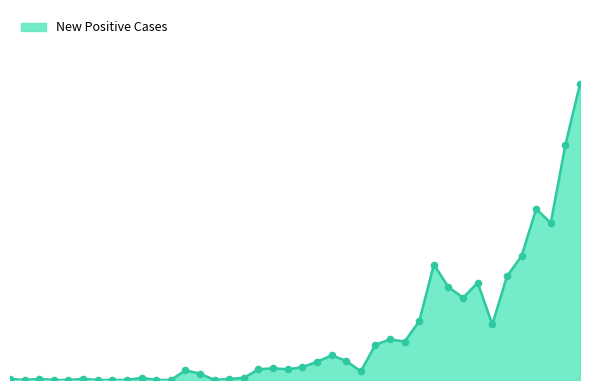

Does the chart have visible grid lines?

No